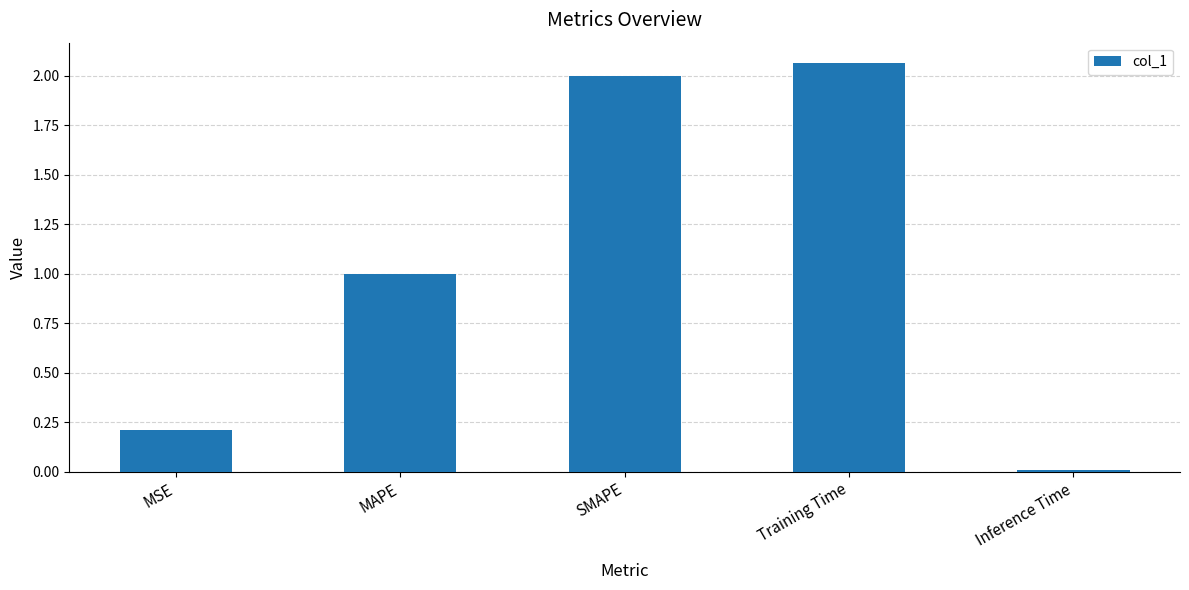

Rank the categories by value from lowest to highest.

Inference Time, MSE, MAPE, SMAPE, Training Time